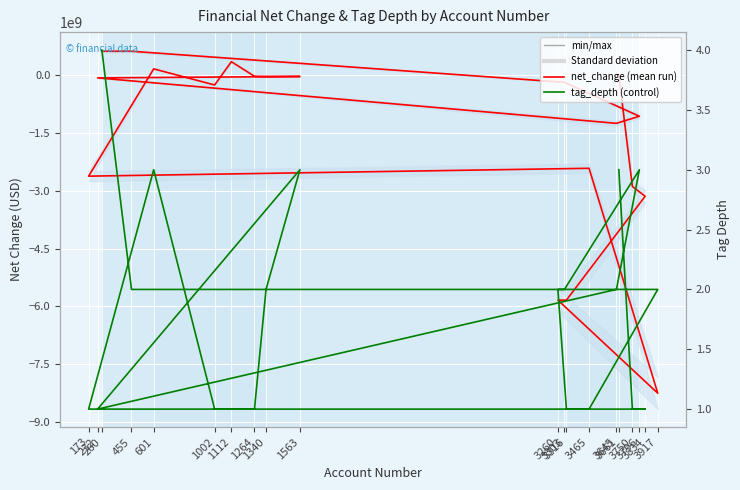

Is it true that net_change equals 275922681 at 455?

False